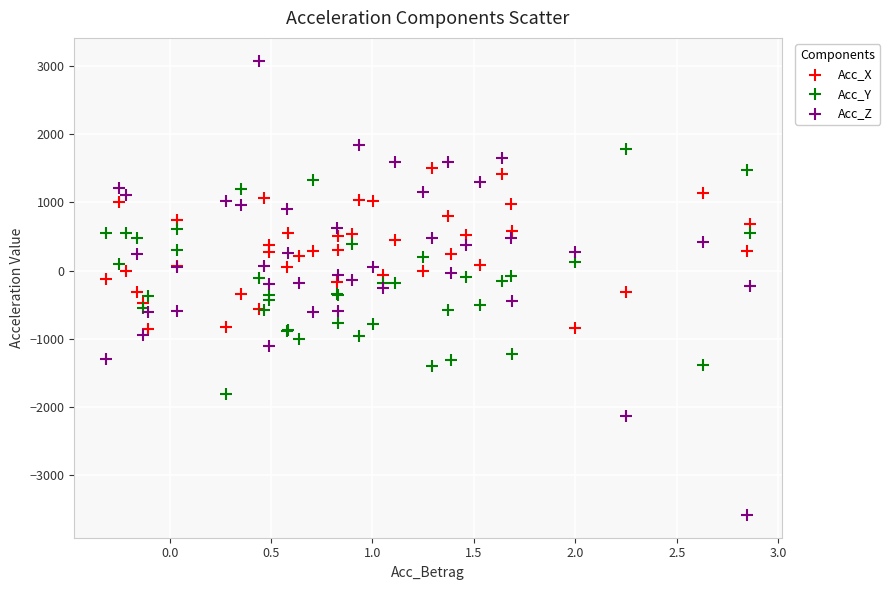

Which series has the largest Y range (max minus min)?

Acc_Z